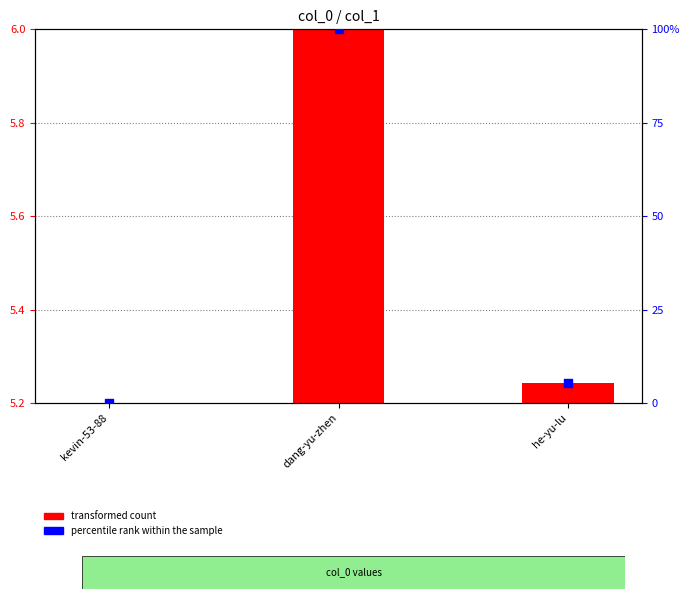

Which series has the widest spread of Y values?

percentile rank within the sample